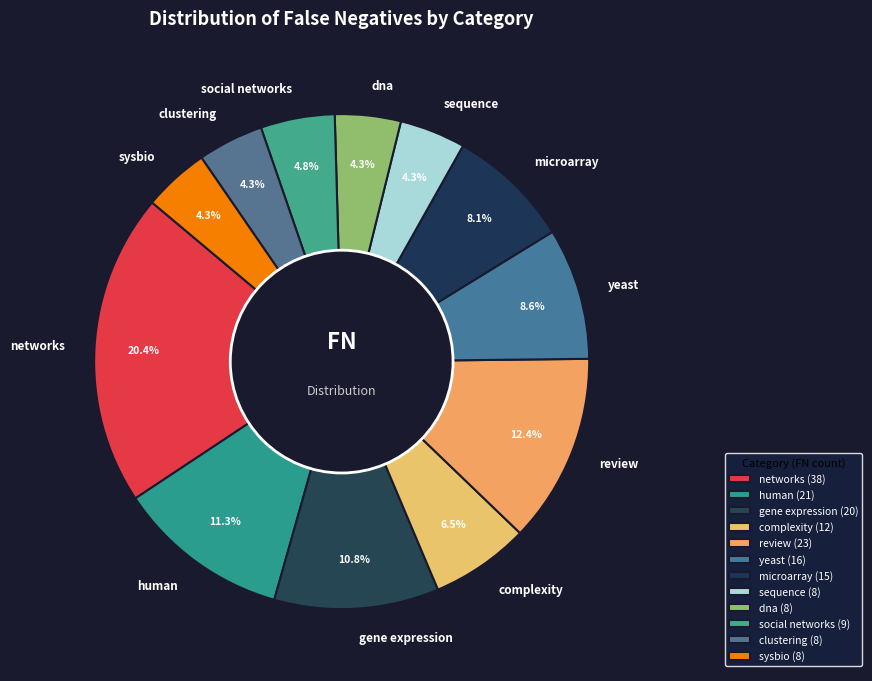

What is the total percentage of sequence and sysbio?

8.6%